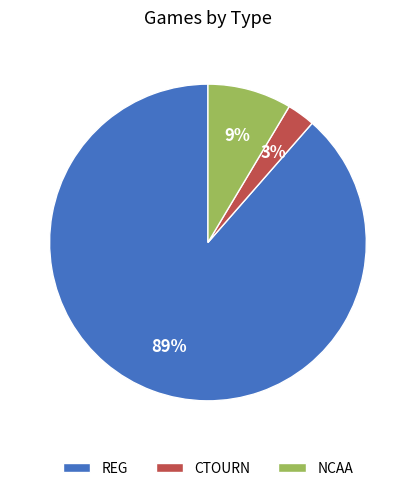

What percentage is the NCAA slice, to the nearest percent?

9%